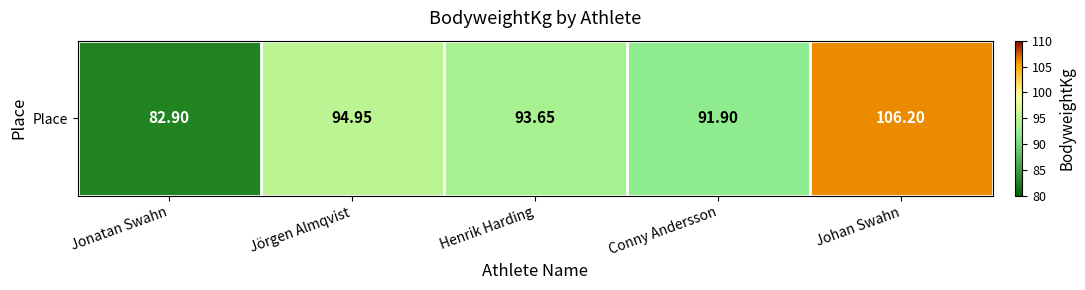

At which category does the chart reach its peak across all series?

Johan Swahn